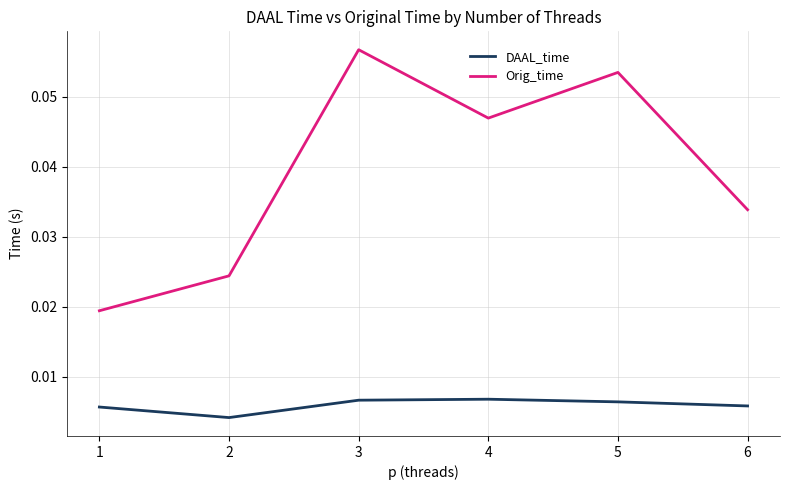

At 2, list the series in order from largest to smallest.

Orig_time, DAAL_time